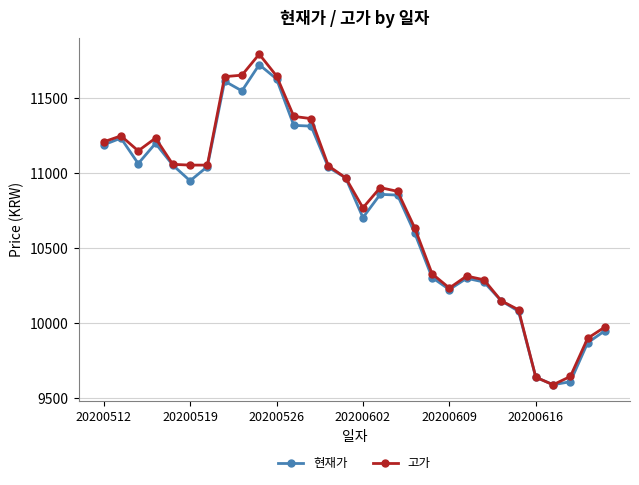

List the series in order of their overall mean, lowest first.

현재가, 고가